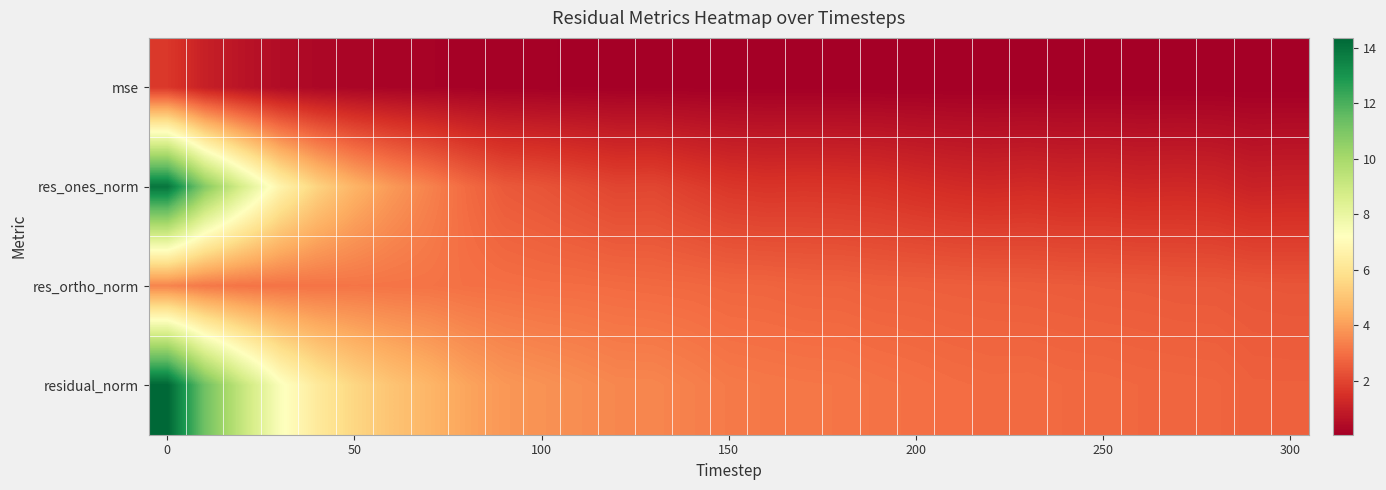

Reading left to right, what are all the values shown in this chart?

mse: 1.7	1.0	0.7	0.4	0.3	0.2	0.2	0.2	0.1	0.1	0.1	0.1	0.1	0.1	0.1	0.1	0.1	0.1	0.1	0.1	0.1	0.1	0.1	0.1	0.1	0.1	0.1	0.1	0.1	0.1	0.1
res_ones_norm: 13.9	10.8	8.6	6.7	5.4	4.6	3.9	3.4	2.9	2.5	2.3	2.2	2.0	2.0	1.8	1.7	1.6	1.6	1.6	1.6	1.4	1.4	1.3	1.4	1.3	1.3	1.3	1.3	1.2	1.1	1.1
res_ortho_norm: 3.4	3.2	3.1	3.1	3.1	3.1	3.1	3.1	3.0	3.0	2.9	2.9	2.9	2.8	2.8	2.8	2.7	2.7	2.7	2.6	2.6	2.6	2.6	2.6	2.5	2.5	2.5	2.5	2.5	2.4	2.4
residual_norm: 14.3	11.2	9.2	7.4	6.2	5.5	5.0	4.6	4.2	3.9	3.8	3.6	3.5	3.5	3.4	3.2	3.2	3.1	3.1	3.1	3.0	2.9	2.9	2.9	2.8	2.8	2.8	2.8	2.8	2.6	2.6